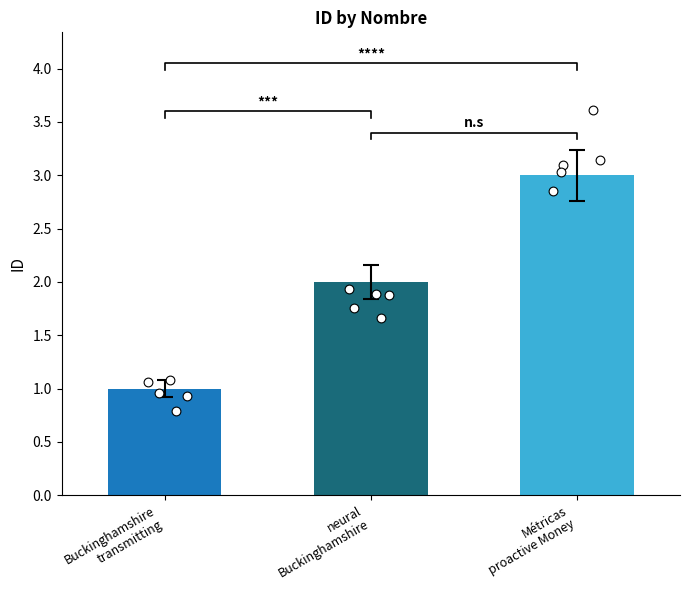

Which has a higher value, neural
Buckinghamshire or Buckinghamshire
transmitting?

neural
Buckinghamshire